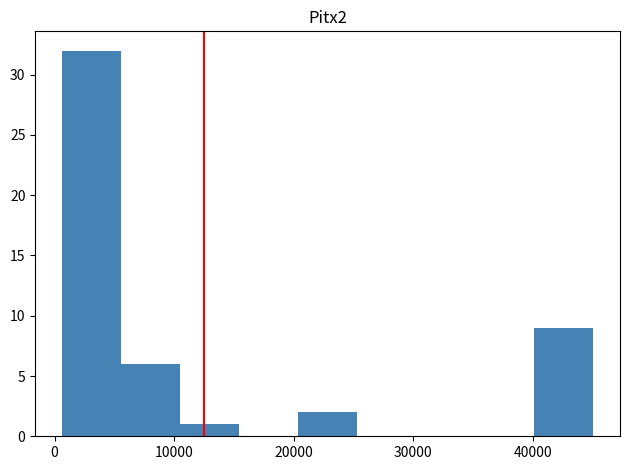

Reading left to right, list every bar in this chart as the range it spans on the x-axis followed by its height. Neither the bar edges nor the heights are printed on the chart, so give them approximately, as read against the axes.

1000 to 6000: 32
6000 to 10000: 6
10000 to 15000: 1
15000 to 20000: 0
20000 to 25000: 2
25000 to 30000: 0
30000 to 35000: 0
35000 to 40000: 0
40000 to 45000: 9